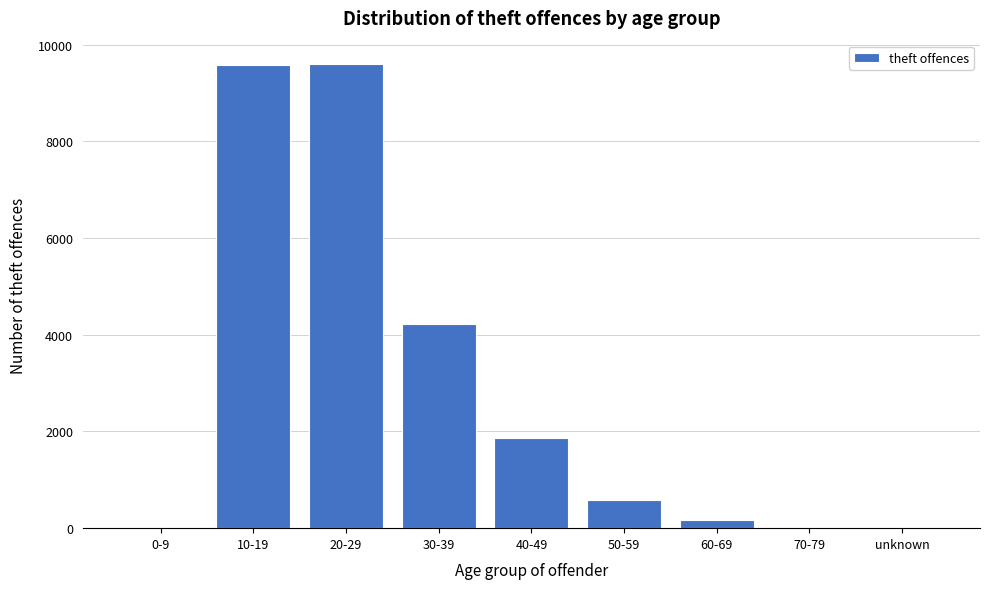

What is the sum of all values?

26069